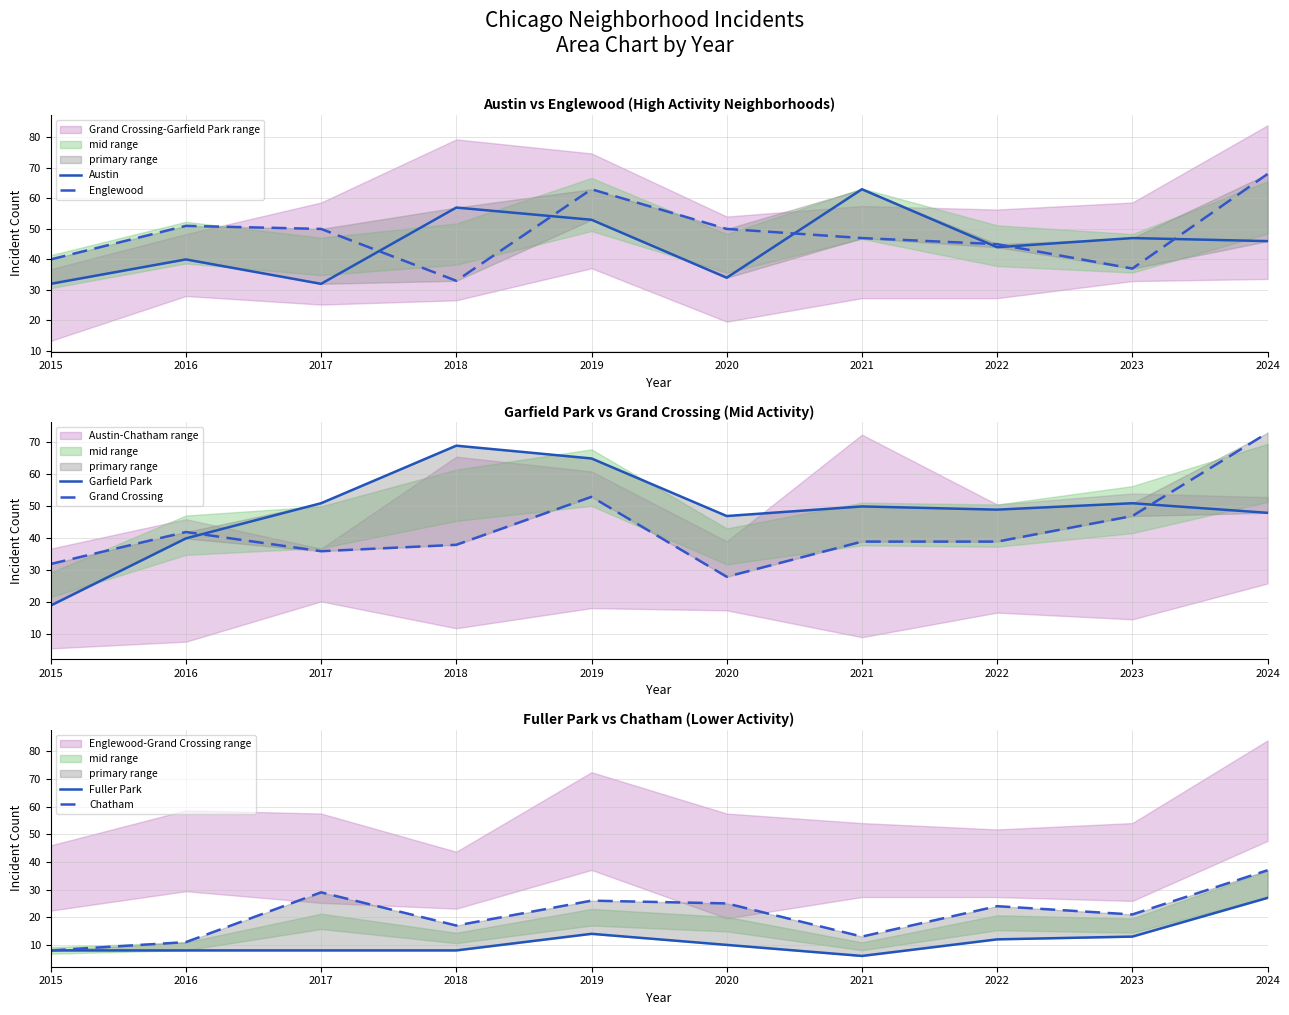

Which series has the largest range (max minus min)?

Garfield Park